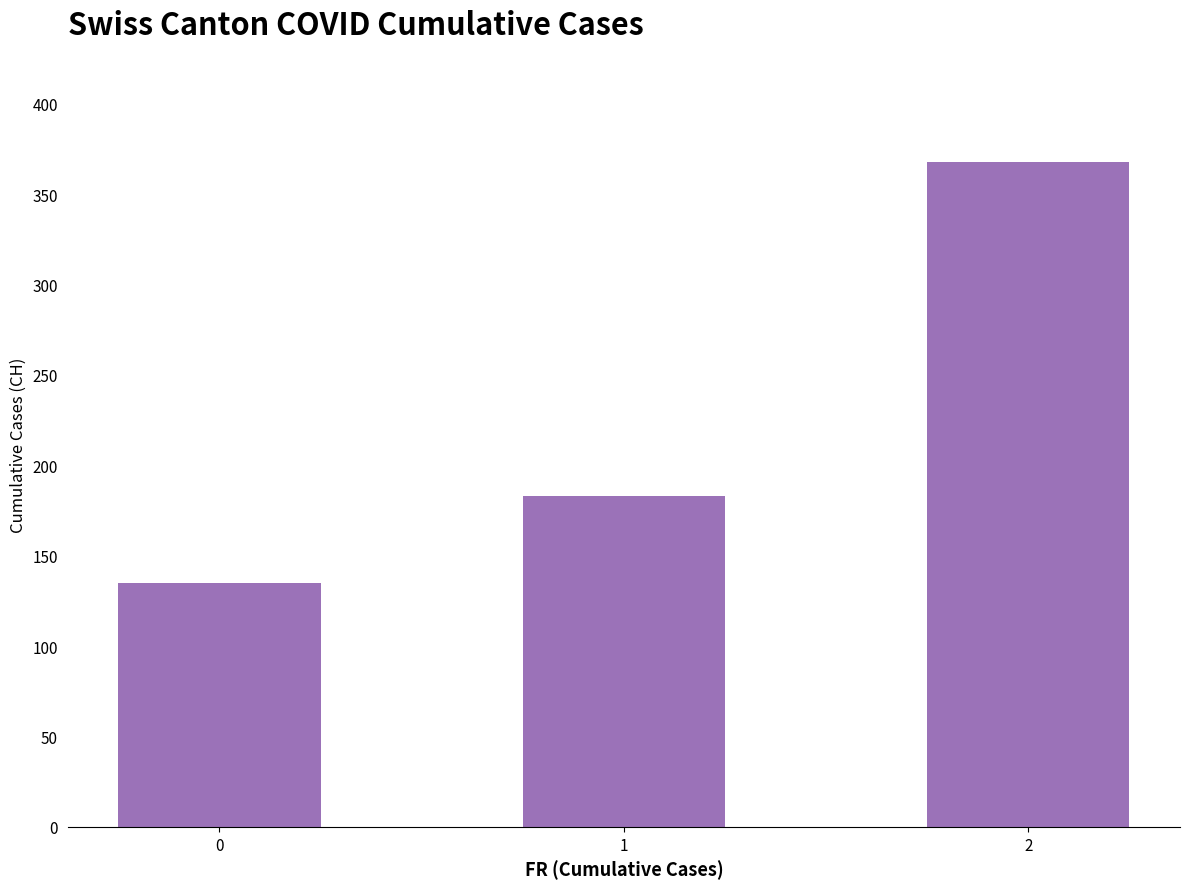

What is the value of the 2nd bar from the left?

183